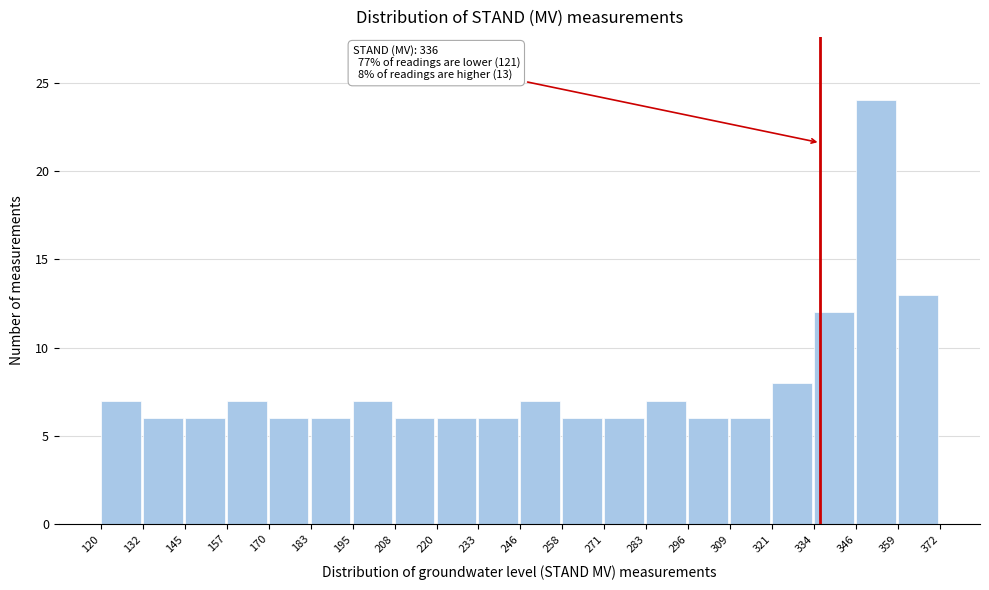

Which range on the x-axis has the tallest bar?

346 to 359